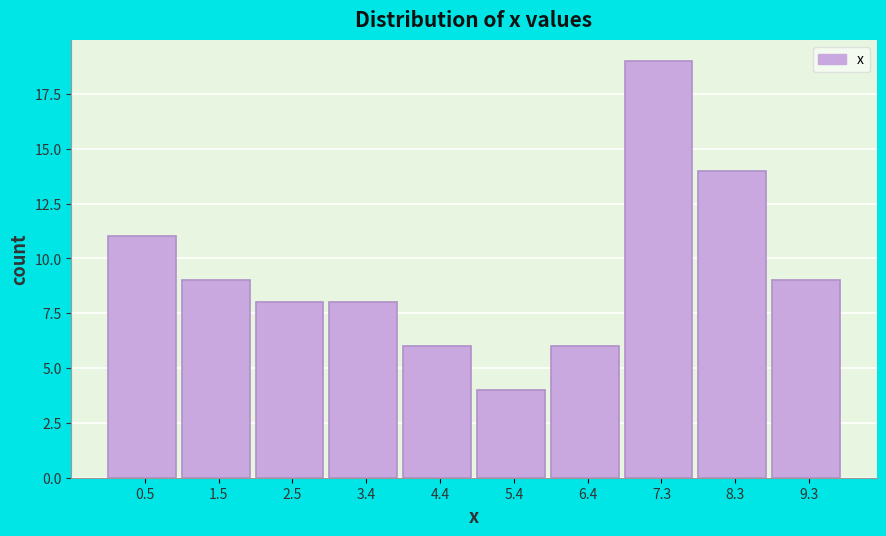

Reading left to right, list every bar in this chart as the range it spans on the x-axis followed by its height. Neither the bar edges nor the heights are printed on the chart, so give them approximately, as read against the axes.

0.0 to 1.0: 11
1.0 to 2.0: 9
2.0 to 3.0: 8
3.0 to 3.9: 8
3.9 to 4.9: 6
4.9 to 5.9: 4
5.9 to 6.9: 6
6.9 to 7.8: 19
7.8 to 8.8: 14
8.8 to 9.8: 9